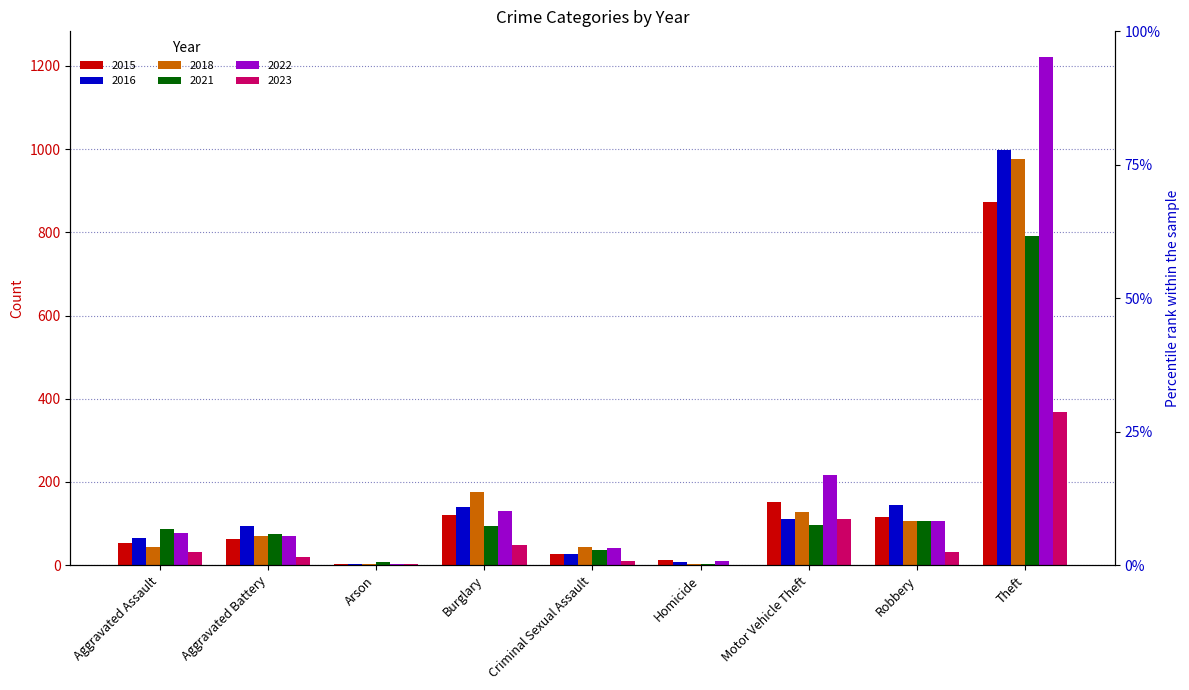

At which category is the sum across all series the highest?

Theft